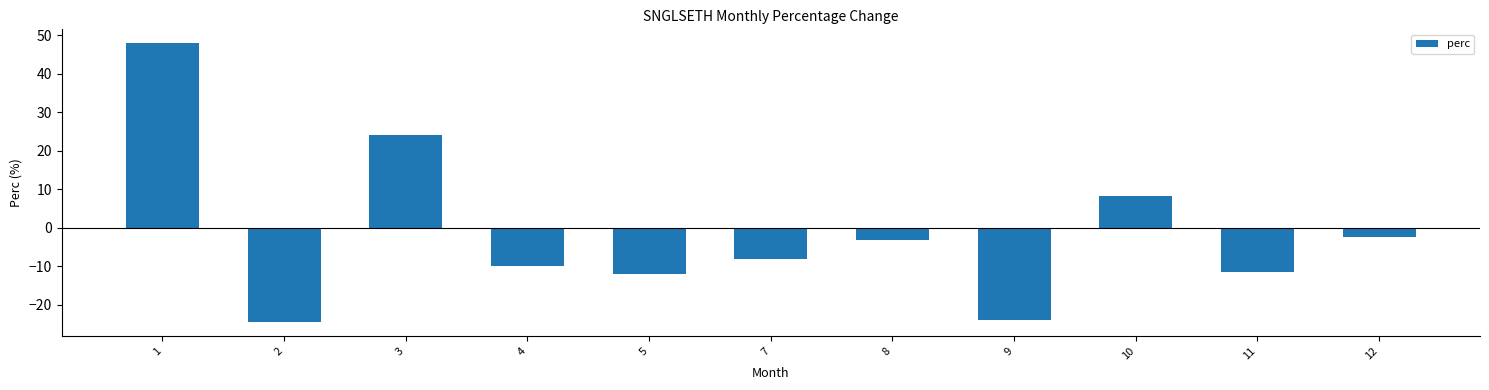

What is the sum of the values at 10 and 11?

-3.2